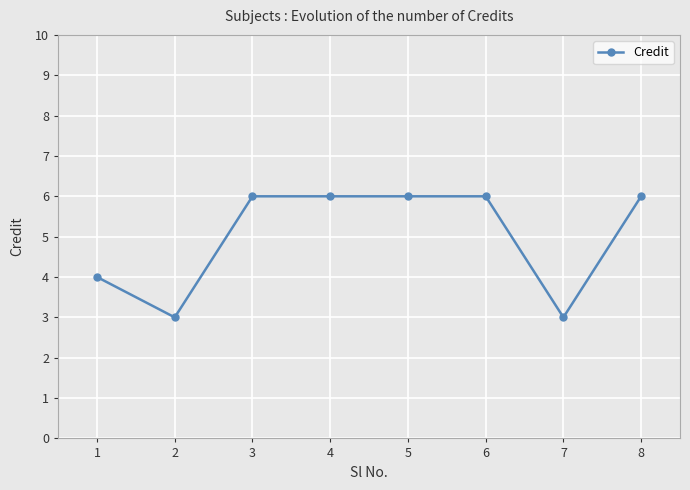

What is the value of the 4th point from the left?

6